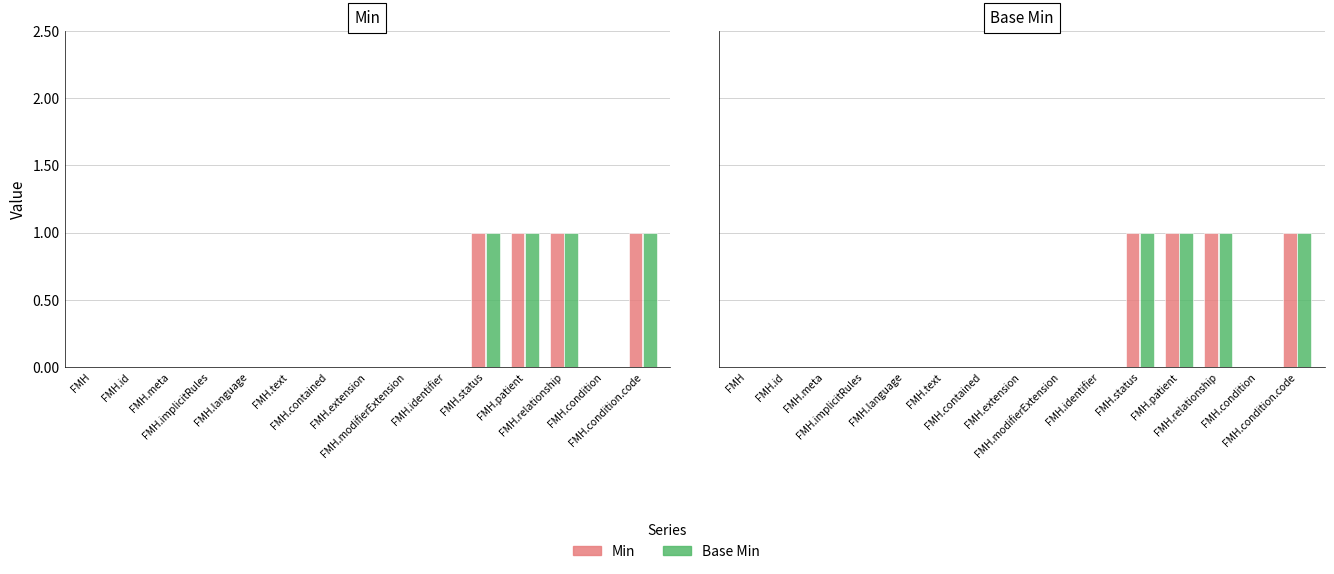

What is the sum of all Min values?

4